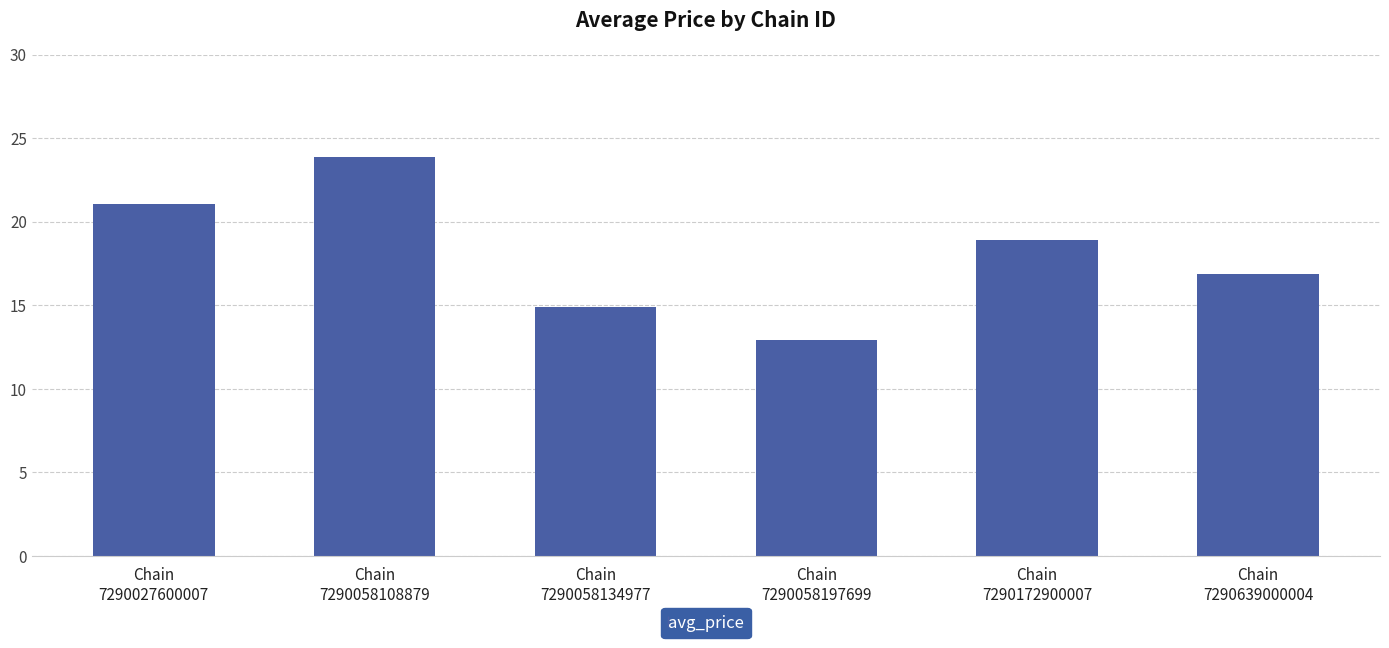

What is the difference between the maximum and minimum values?

11.0